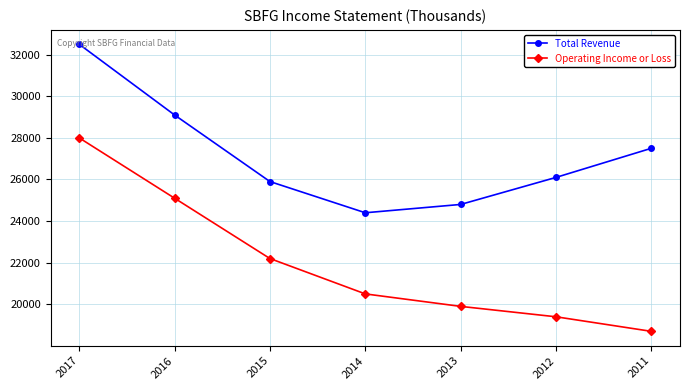

Does the chart display data point markers on the line(s)?

Yes